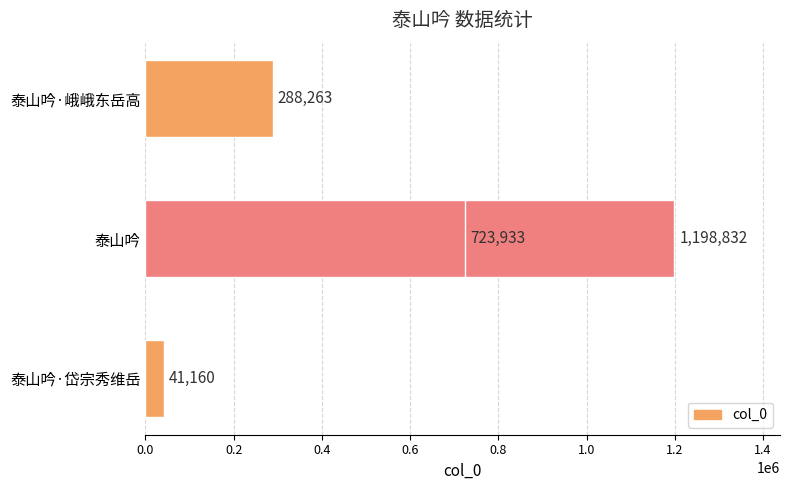

How many data points are less than 723933?

2